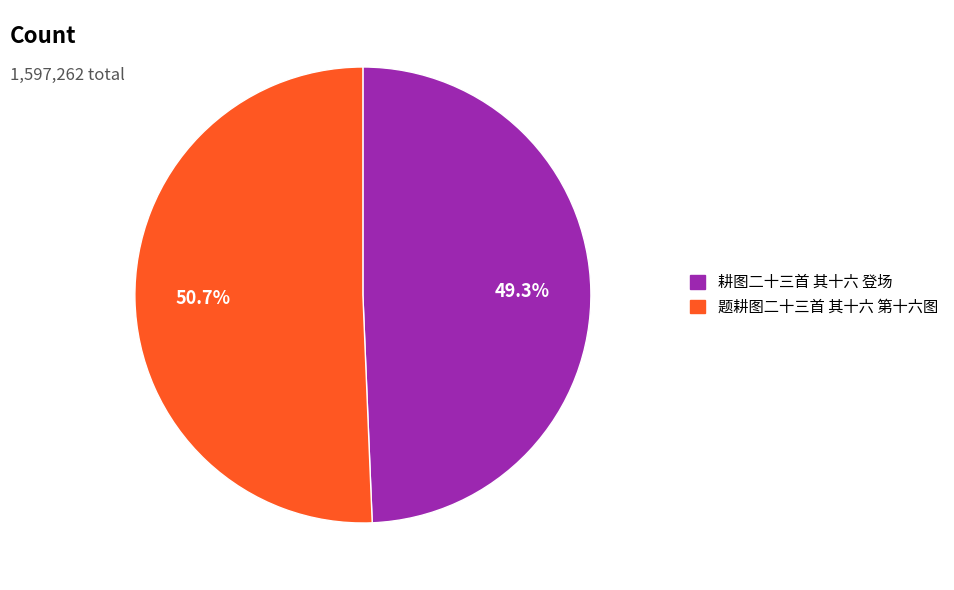

What portion of the pie excludes 耕图二十三首 其十六 登场?

50.7%